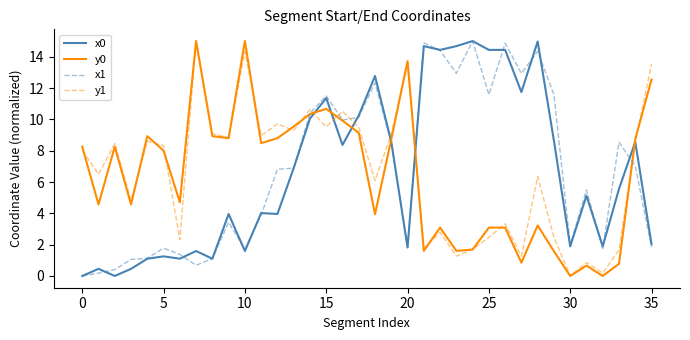

What is the sum of all x1 values?

244.2